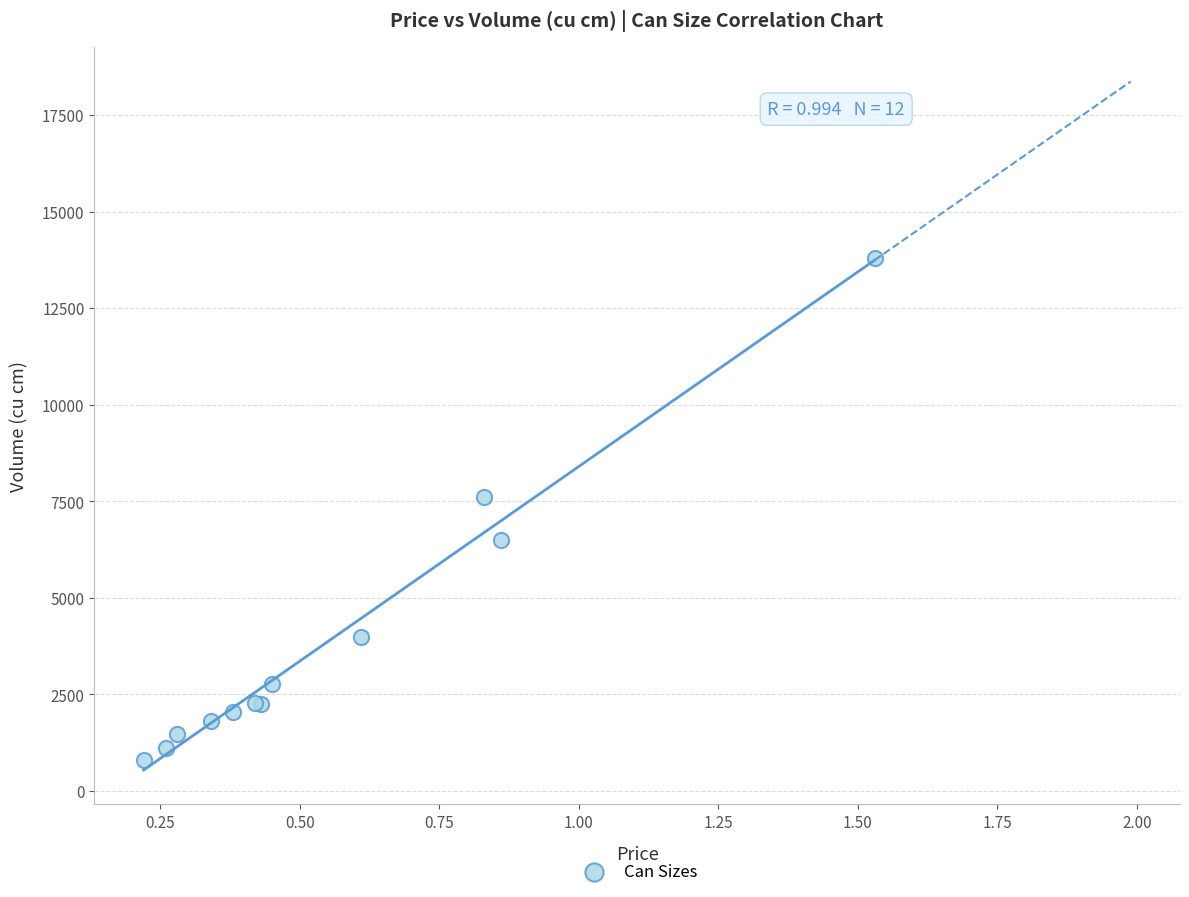

What Y value in the scatter plot is closest to 7308?

7610.3